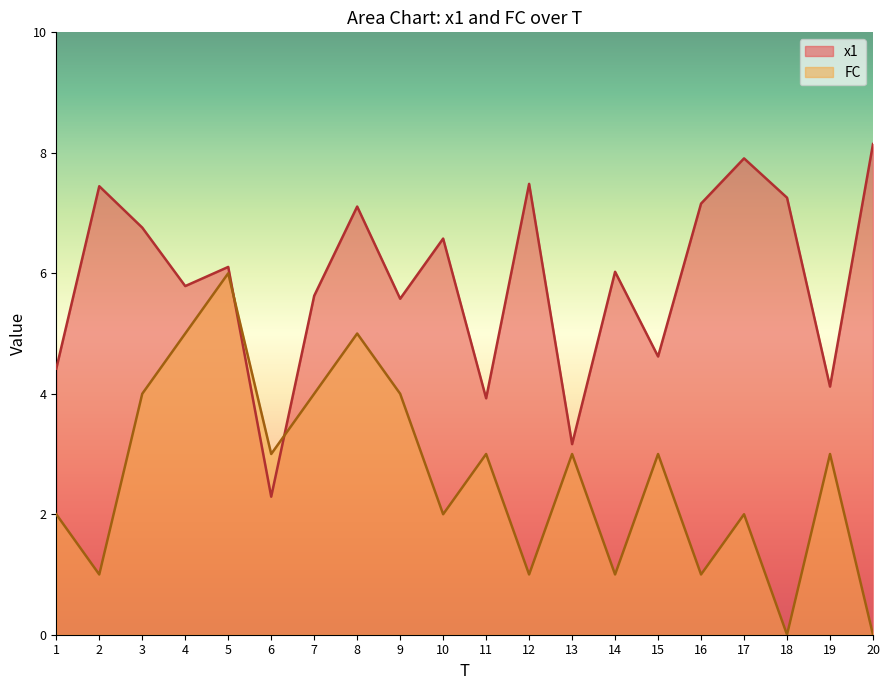

Where is x1 nearest to the value 5?

15